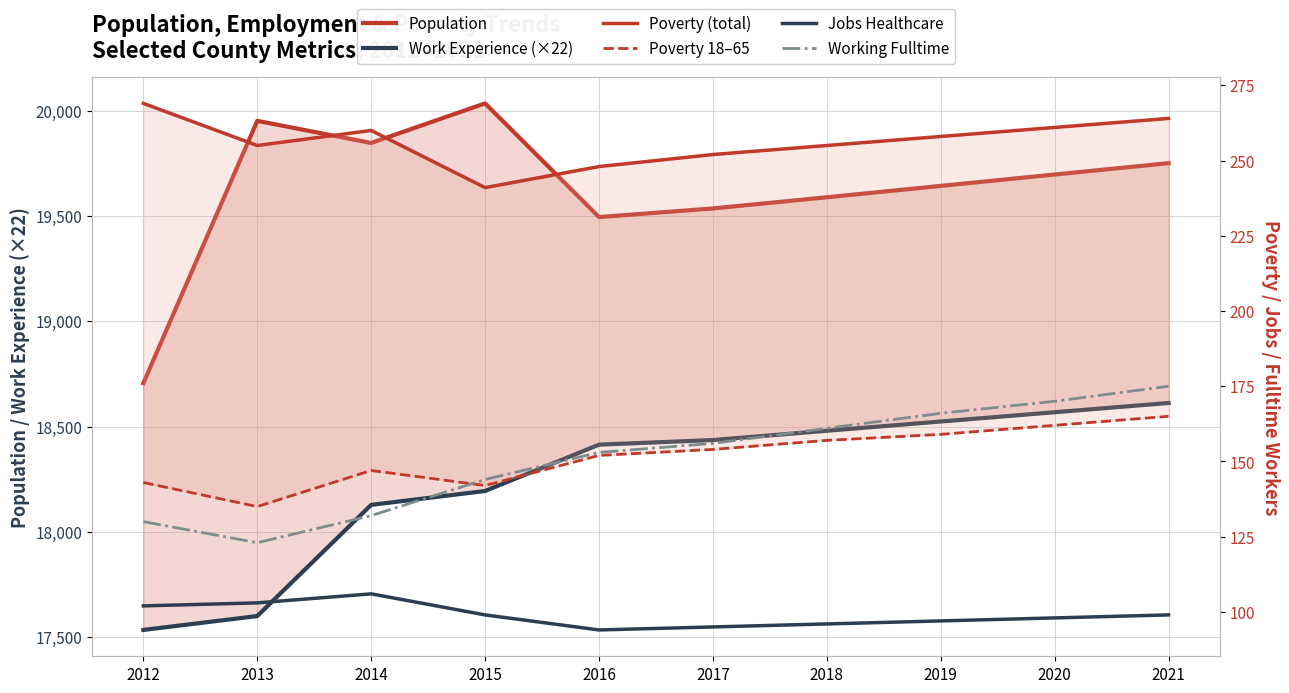

Is this an area chart (filled region under the line)?

No